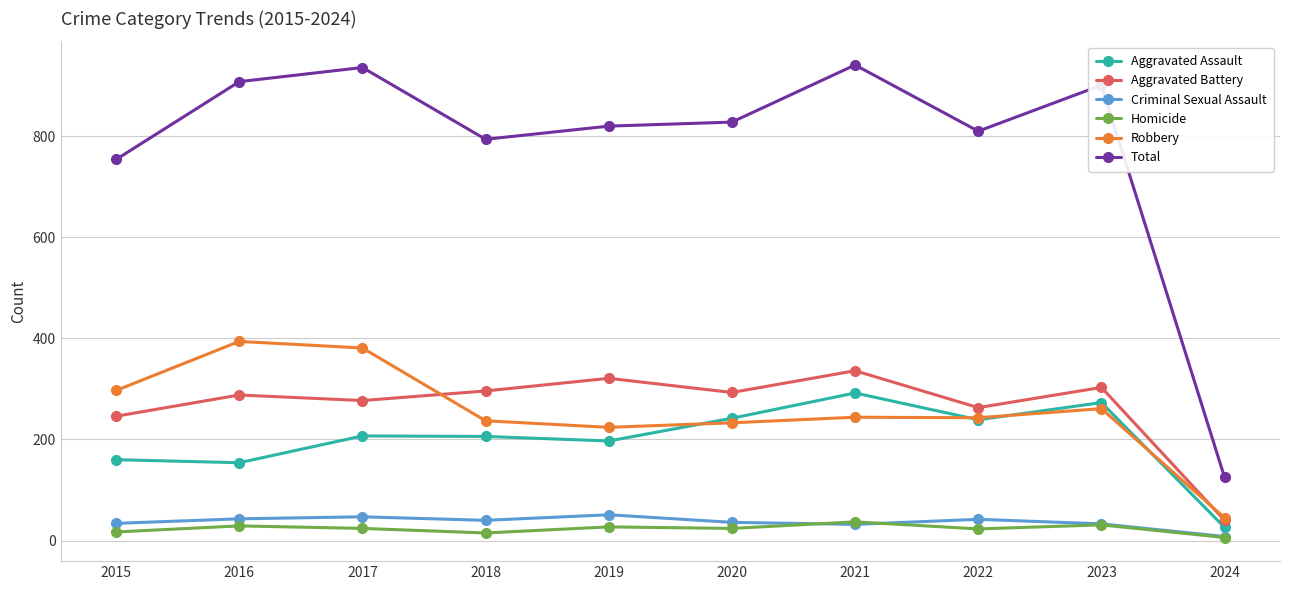

Is it true that Total equals 754 at 2015?

True